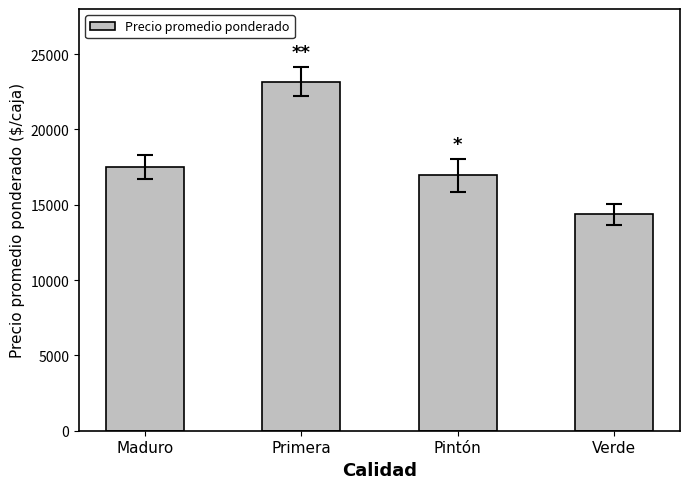

Does the chart contain stacked bars?

No